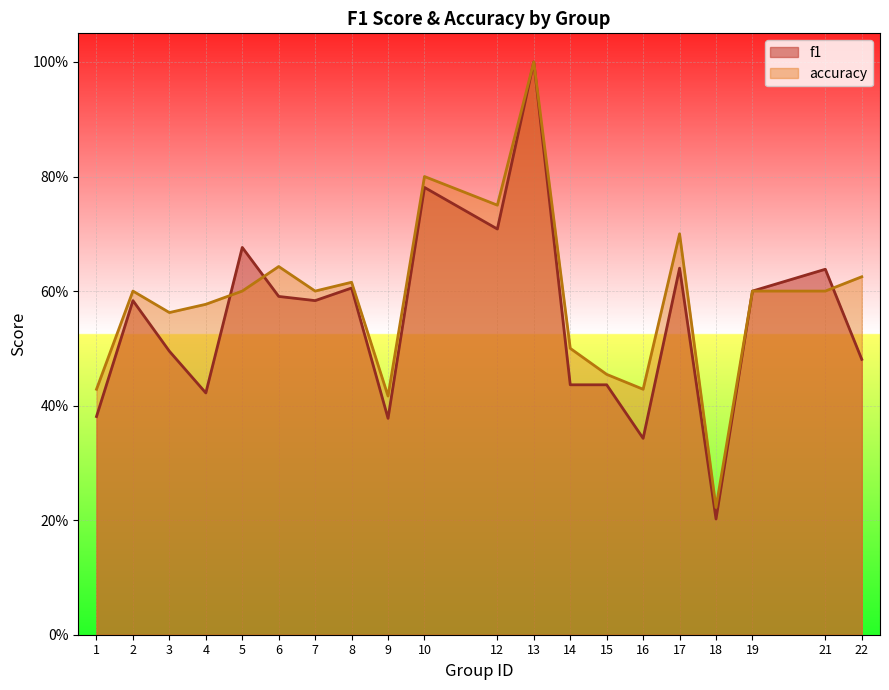

Which category has the lowest value in the f1 series?

18